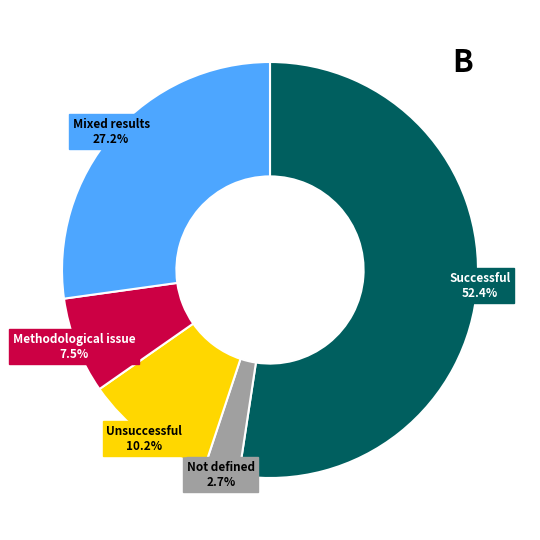

What percentage is NOT represented by Not defined?

97.3%